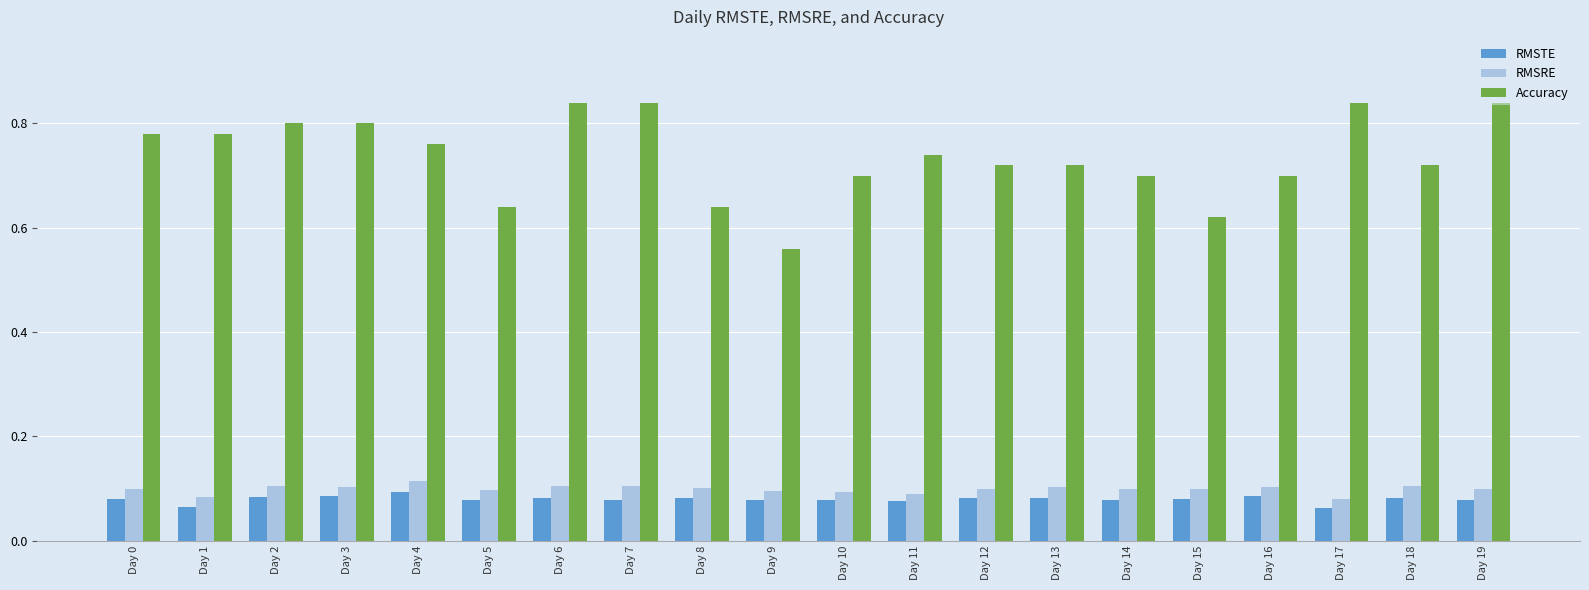

How many RMSRE values are between 0 and 1?

20